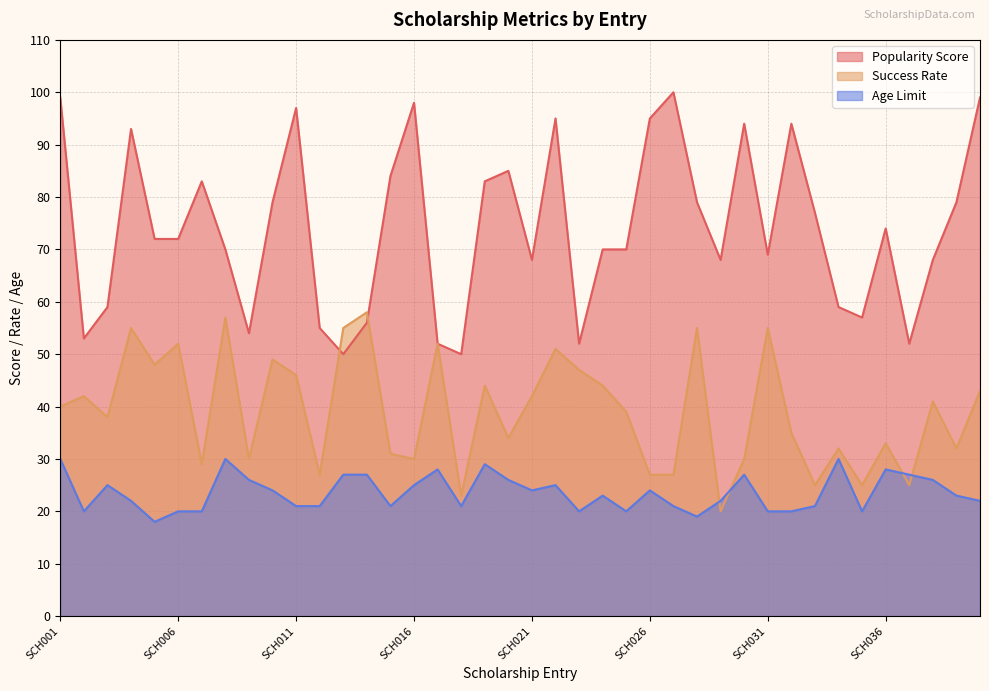

Is it true that Popularity Score equals 54 at SCH009?

True